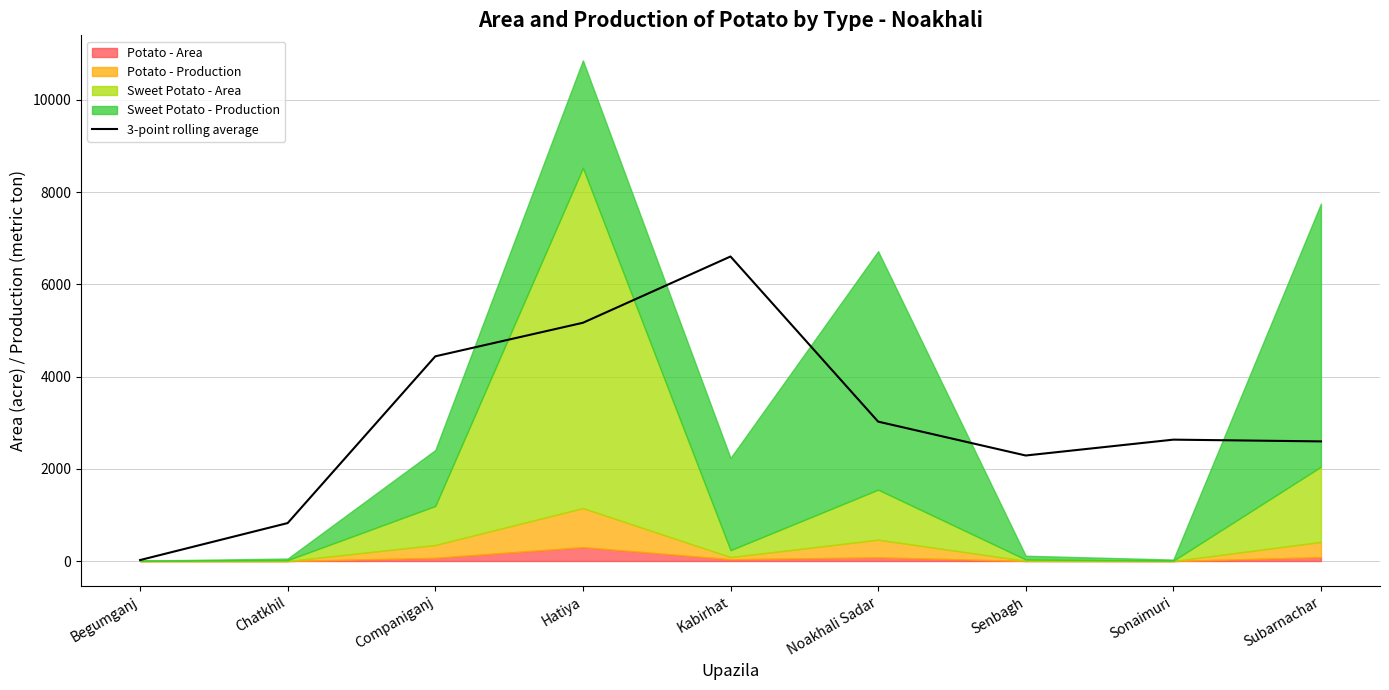

Rank the categories by value from highest to lowest.

Kabirhat, Hatiya, Companiganj, Noakhali Sadar, Sonaimuri, Subarnachar, Senbagh, Chatkhil, Begumganj